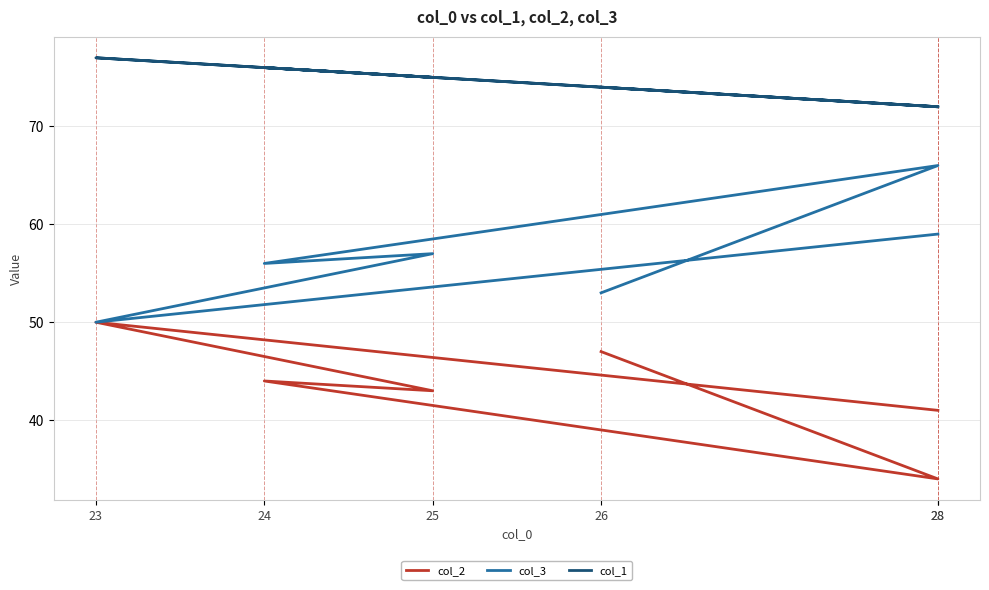

What is the label of the 6th point from the left?

28